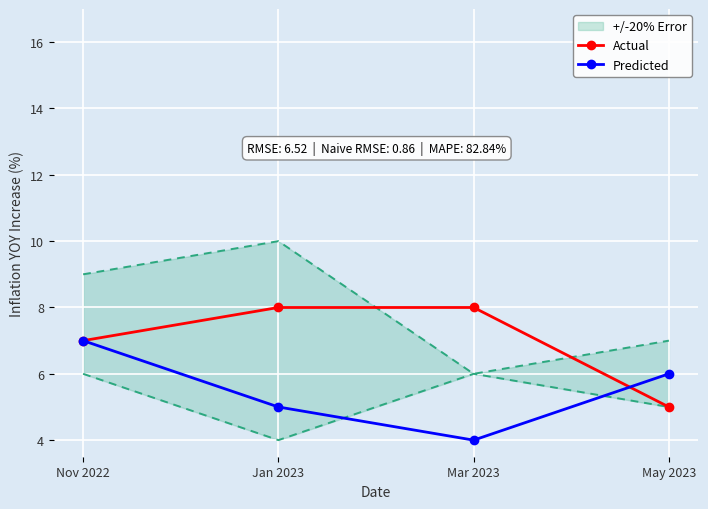

Reading left to right, what are all the values shown in this chart?

Actual: Nov 2022=7	Jan 2023=8	Mar 2023=8	May 2023=5
Predicted: Nov 2022=7	Jan 2023=5	Mar 2023=4	May 2023=6